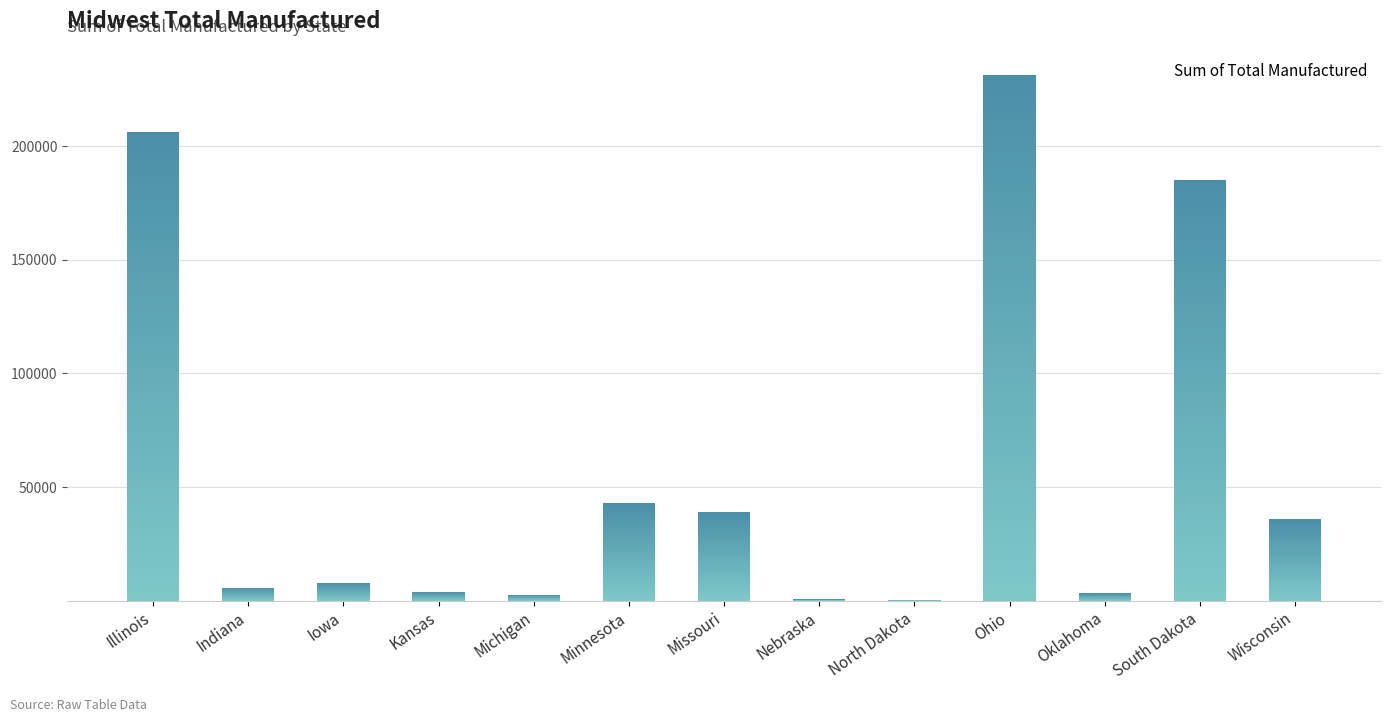

Where does the data first go above 7841?

Illinois